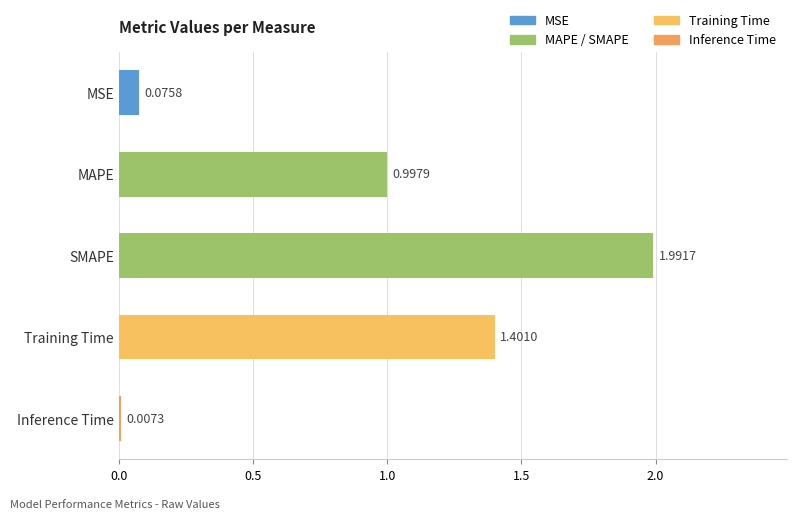

Does the chart contain stacked bars?

No